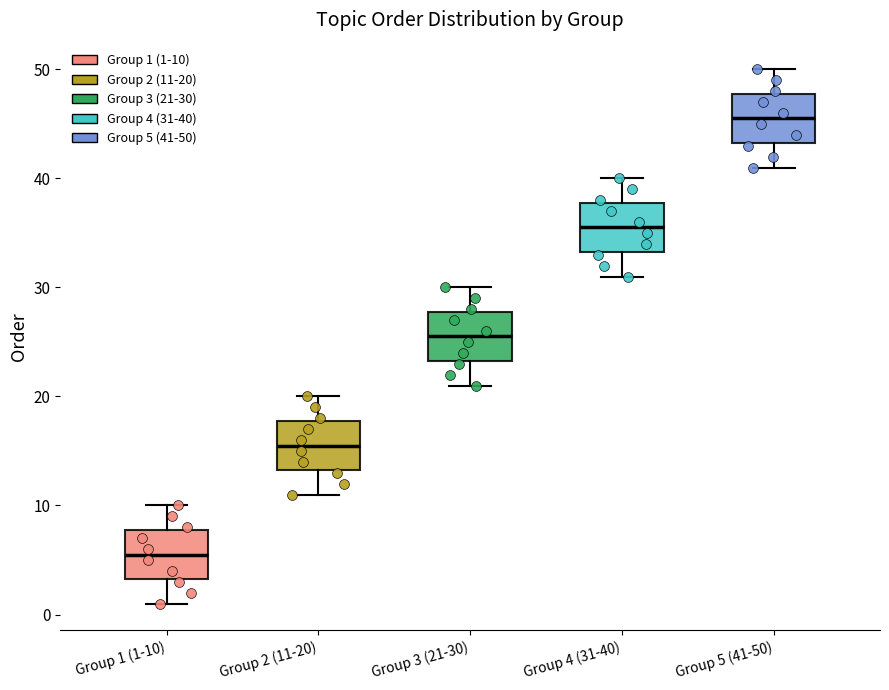

Where does the lower whisker of the box for Group 1 (1-10) end on the y-axis? The values are not printed on the chart, so give them approximately, as read against the axis.

1